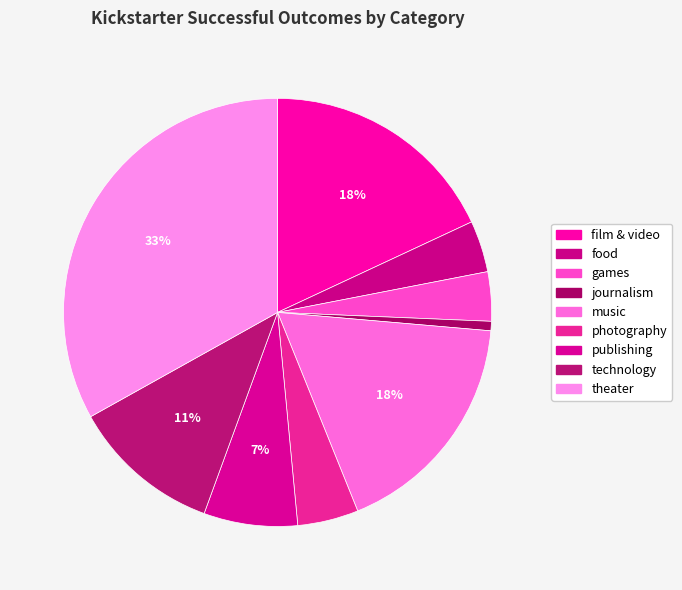

True or false: film & video accounts for 18% of the total.

True